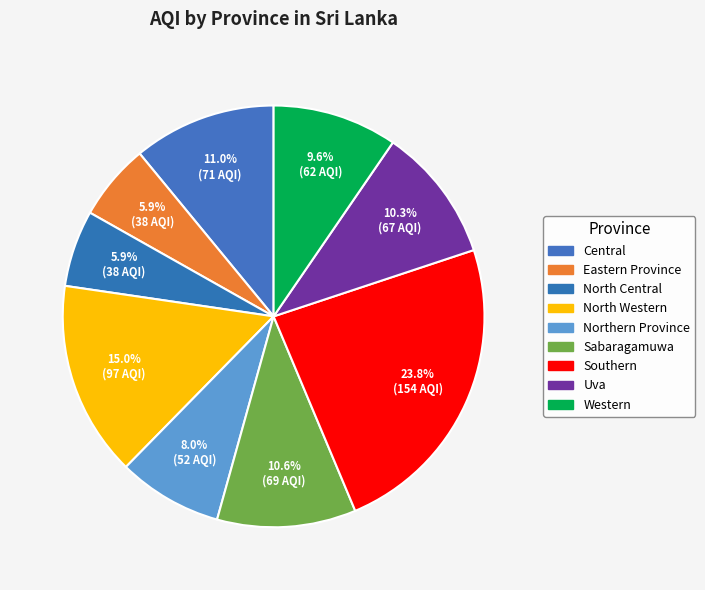

What is the largest slice in the pie chart?

Southern